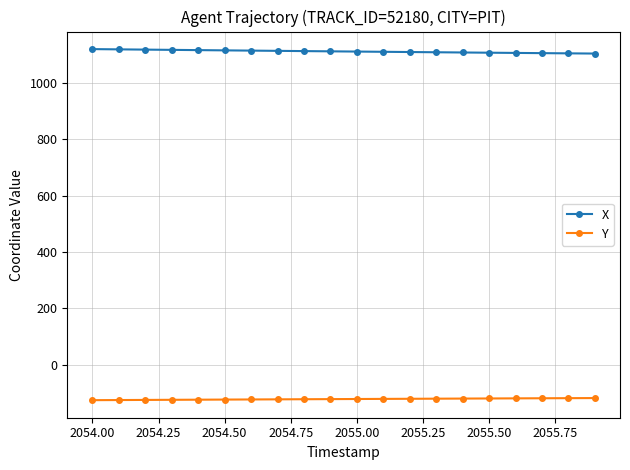

Count the number of categories in the chart.

20